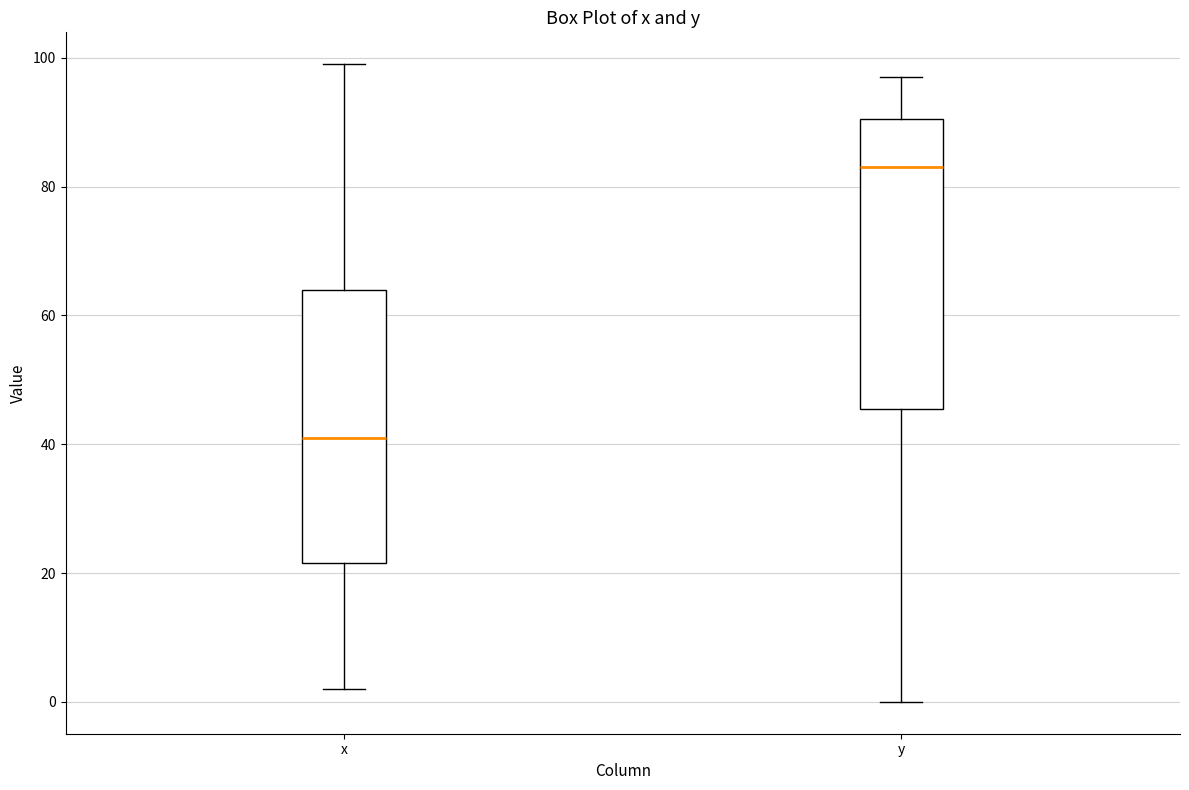

Which box is the tallest, from its lower edge to its upper edge?

y